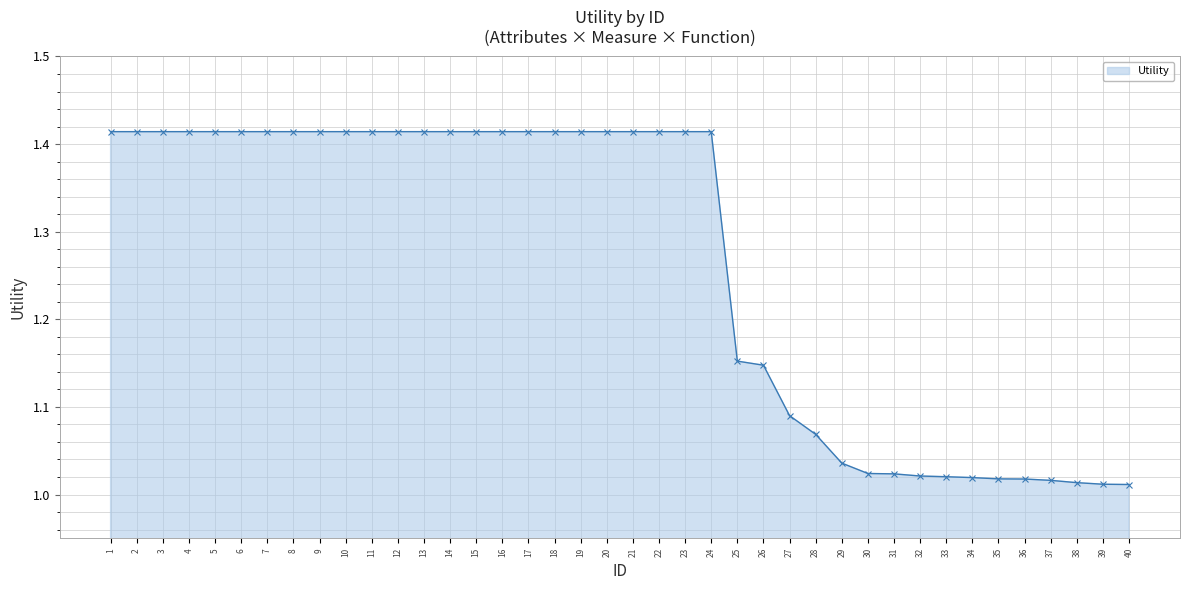

Between 30 and 28, which is larger?

28